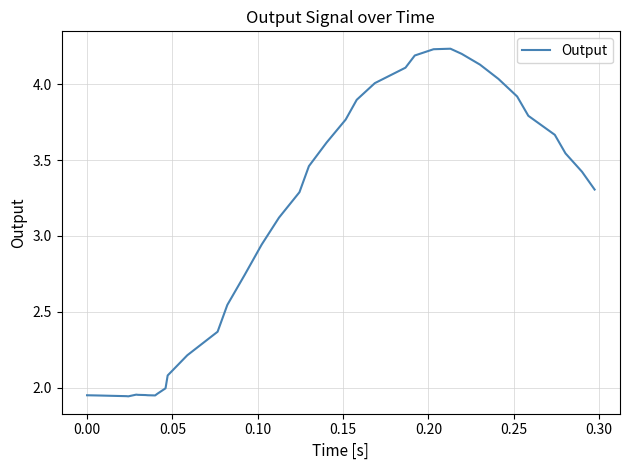

What is the difference between the maximum and minimum values?

2.3